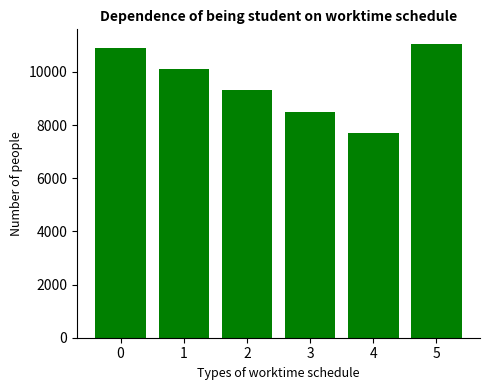

At which category does the chart reach its minimum across all series?

4